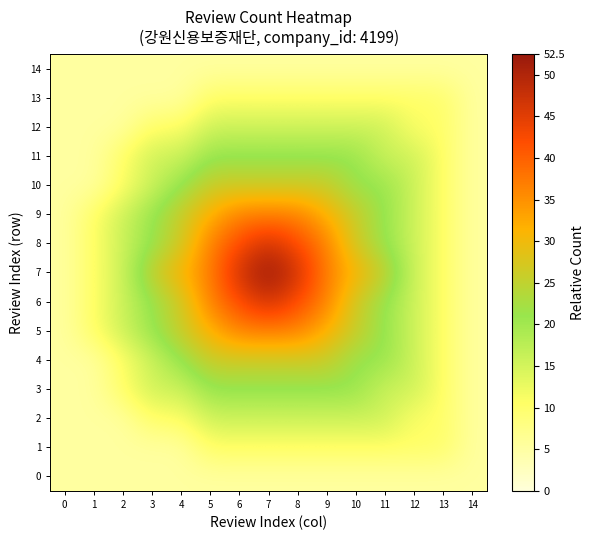

Reading left to right, extract all data points from this chart.

0: 0=5.2	1=5.2	2=5.2	3=5.2	4=5.2	5=5.2	6=5.2	7=5.2	8=5.2	9=5.2	10=5.2	11=5.2	12=5.2	13=5.2	14=5.2
1: 0=5.2	1=5.2	2=5.2	3=5.2	4=5.2	5=10.5	6=10.5	7=10.5	8=10.5	9=10.5	10=10.5	11=10.5	12=10.5	13=10.5	14=5.2
2: 0=5.2	1=5.2	2=5.2	3=10.5	4=10.5	5=15.8	6=15.8	7=15.8	8=15.8	9=15.8	10=15.8	11=15.8	12=10.5	13=10.5	14=5.2
3: 0=5.2	1=5.2	2=10.5	3=15.8	4=15.8	5=21.0	6=21.0	7=21.0	8=21.0	9=21.0	10=21.0	11=15.8	12=15.8	13=10.5	14=5.2
4: 0=5.2	1=5.2	2=10.5	3=15.8	4=21.0	5=26.2	6=26.2	7=26.2	8=26.2	9=26.2	10=21.0	11=21.0	12=15.8	13=10.5	14=5.2
5: 0=5.2	1=10.5	2=15.8	3=21.0	4=26.2	5=31.5	6=36.8	7=36.8	8=36.8	9=31.5	10=26.2	11=21.0	12=15.8	13=10.5	14=5.2
6: 0=5.2	1=10.5	2=15.8	3=21.0	4=26.2	5=36.8	6=42.0	7=47.2	8=42.0	9=36.8	10=26.2	11=21.0	12=15.8	13=10.5	14=5.2
7: 0=5.2	1=10.5	2=15.8	3=26.2	4=31.5	5=36.8	6=47.2	7=52.5	8=47.2	9=36.8	10=31.5	11=26.2	12=15.8	13=10.5	14=5.2
8: 0=5.2	1=10.5	2=15.8	3=21.0	4=26.2	5=36.8	6=42.0	7=47.2	8=42.0	9=36.8	10=26.2	11=21.0	12=15.8	13=10.5	14=5.2
9: 0=5.2	1=10.5	2=15.8	3=21.0	4=26.2	5=31.5	6=36.8	7=36.8	8=36.8	9=31.5	10=26.2	11=21.0	12=15.8	13=10.5	14=5.2
10: 0=5.2	1=5.2	2=10.5	3=15.8	4=21.0	5=26.2	6=26.2	7=26.2	8=26.2	9=26.2	10=21.0	11=21.0	12=15.8	13=10.5	14=5.2
11: 0=5.2	1=5.2	2=10.5	3=15.8	4=15.8	5=21.0	6=21.0	7=21.0	8=21.0	9=21.0	10=21.0	11=15.8	12=15.8	13=10.5	14=5.2
12: 0=5.2	1=5.2	2=5.2	3=10.5	4=10.5	5=15.8	6=15.8	7=15.8	8=15.8	9=15.8	10=15.8	11=15.8	12=10.5	13=10.5	14=5.2
13: 0=5.2	1=5.2	2=5.2	3=5.2	4=5.2	5=10.5	6=10.5	7=10.5	8=10.5	9=10.5	10=10.5	11=10.5	12=10.5	13=10.5	14=5.2
14: 0=5.2	1=5.2	2=5.2	3=5.2	4=5.2	5=5.2	6=5.2	7=5.2	8=5.2	9=5.2	10=5.2	11=5.2	12=5.2	13=5.2	14=5.2